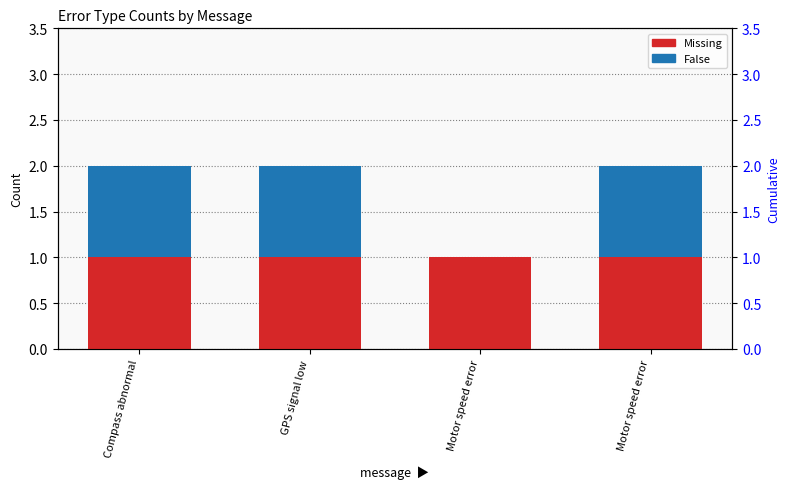

At Compass abnormal, list the series in order from smallest to largest.

Missing, False